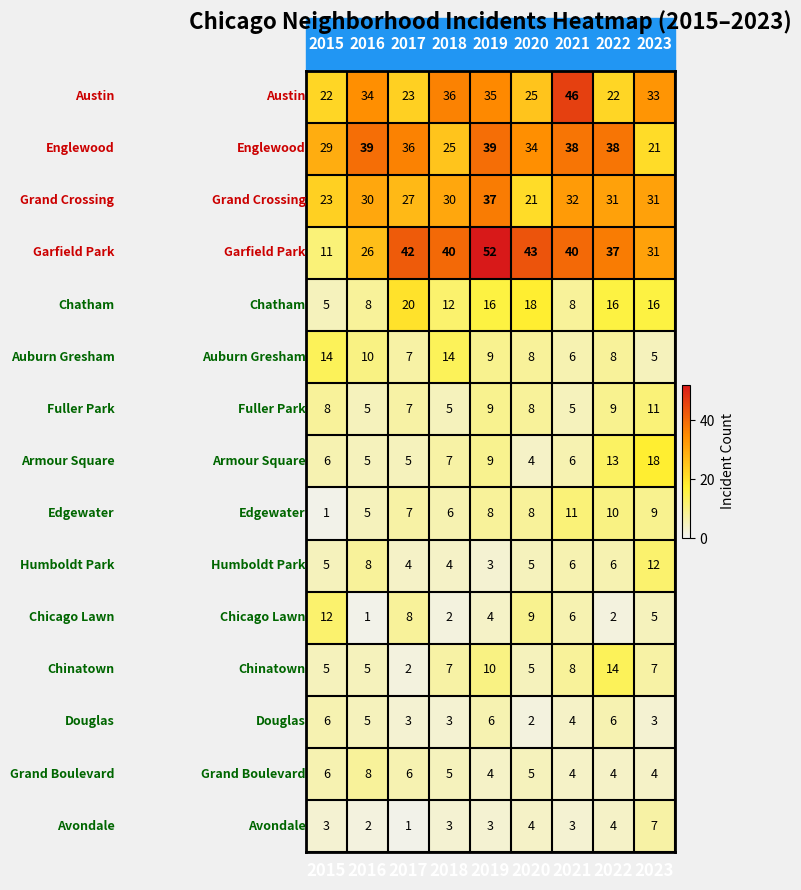

What is the minimum value shown in the chart?

1